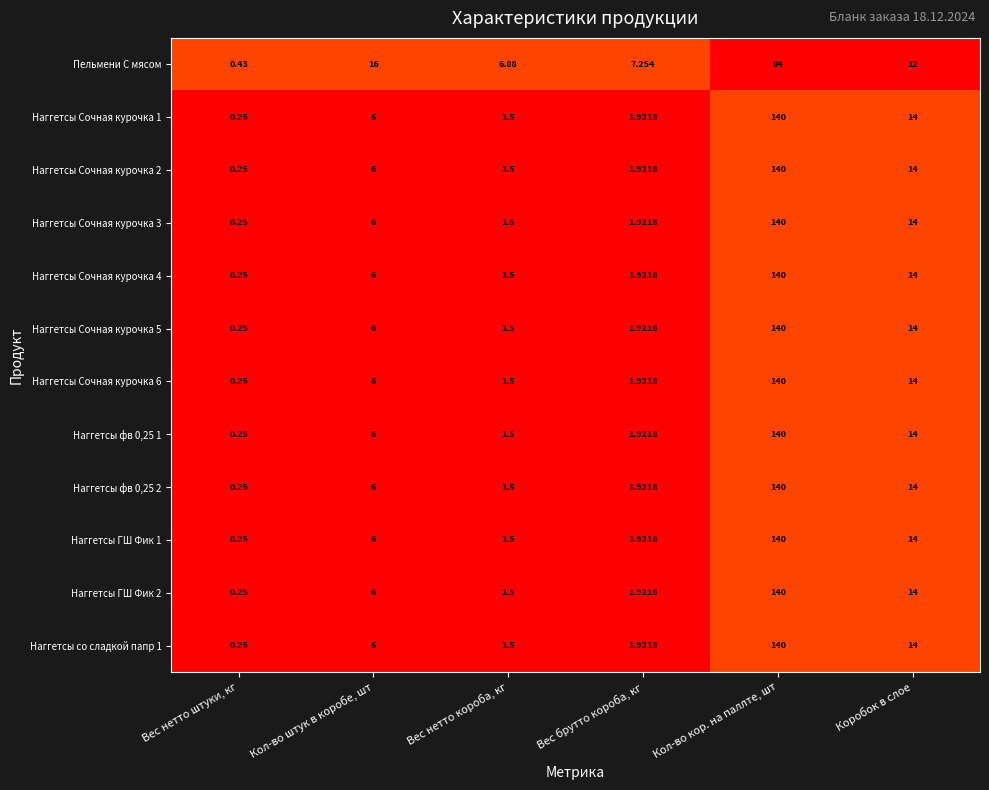

List the labels in order of Наггетсы Сочная курочка 4 value, smallest first.

Вес нетто штуки, кг, Вес нетто короба, кг, Вес брутто короба, кг, Кол-во штук в коробе, шт, Коробок в слое, Кол-во кор. на паллте, шт